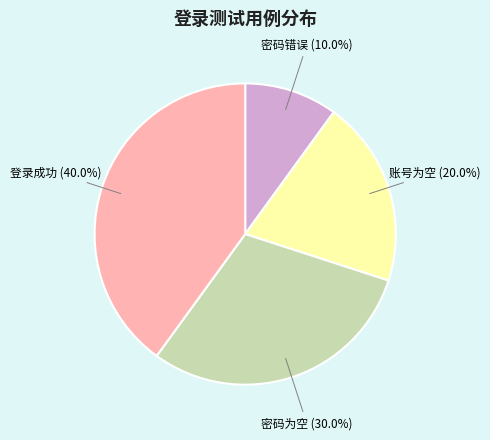

To the nearest percent, what portion does 登录成功 represent?

40%